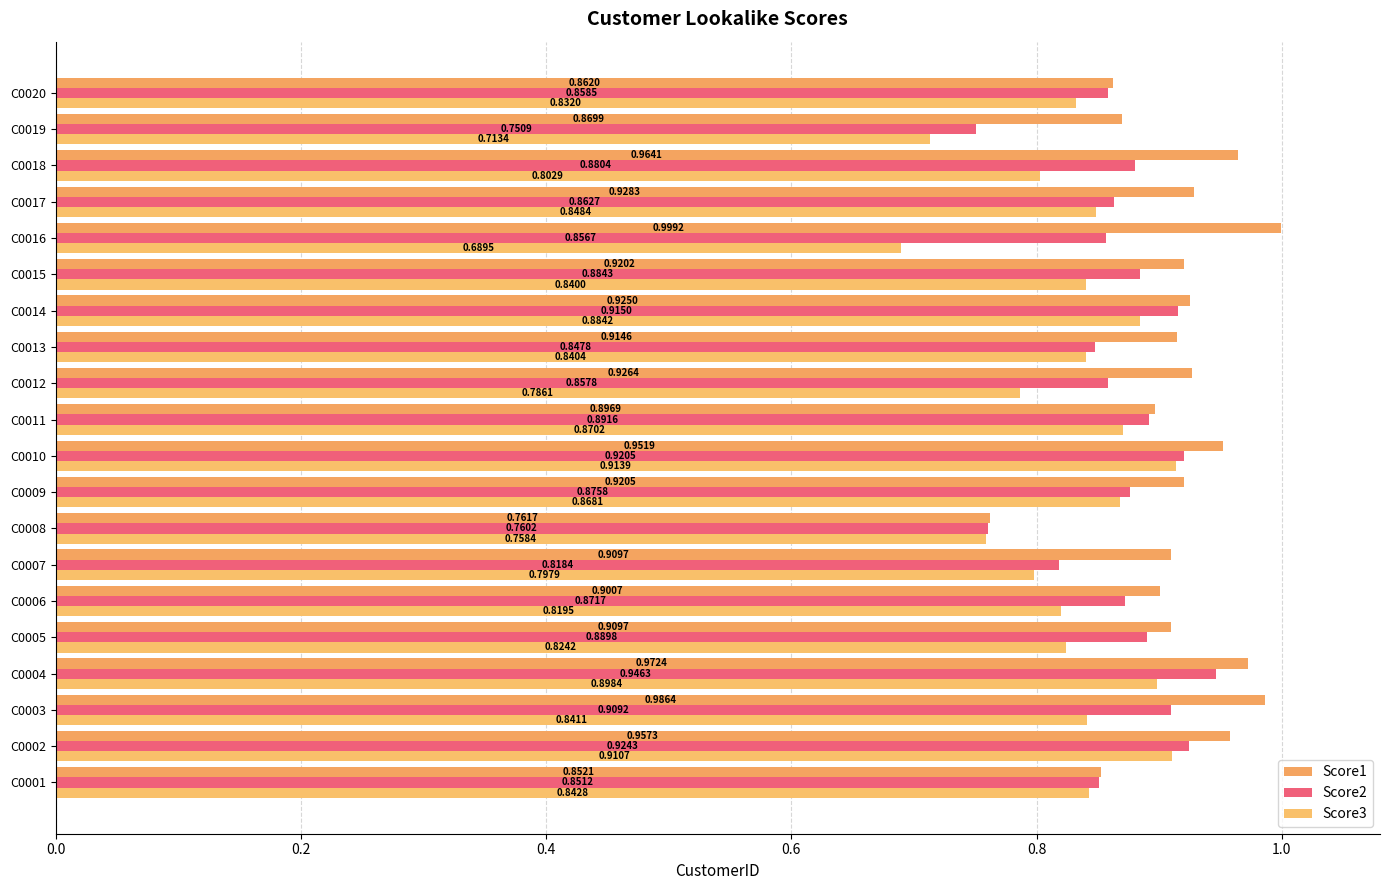

List the series in order of their overall mean, highest first.

Score1, Score2, Score3